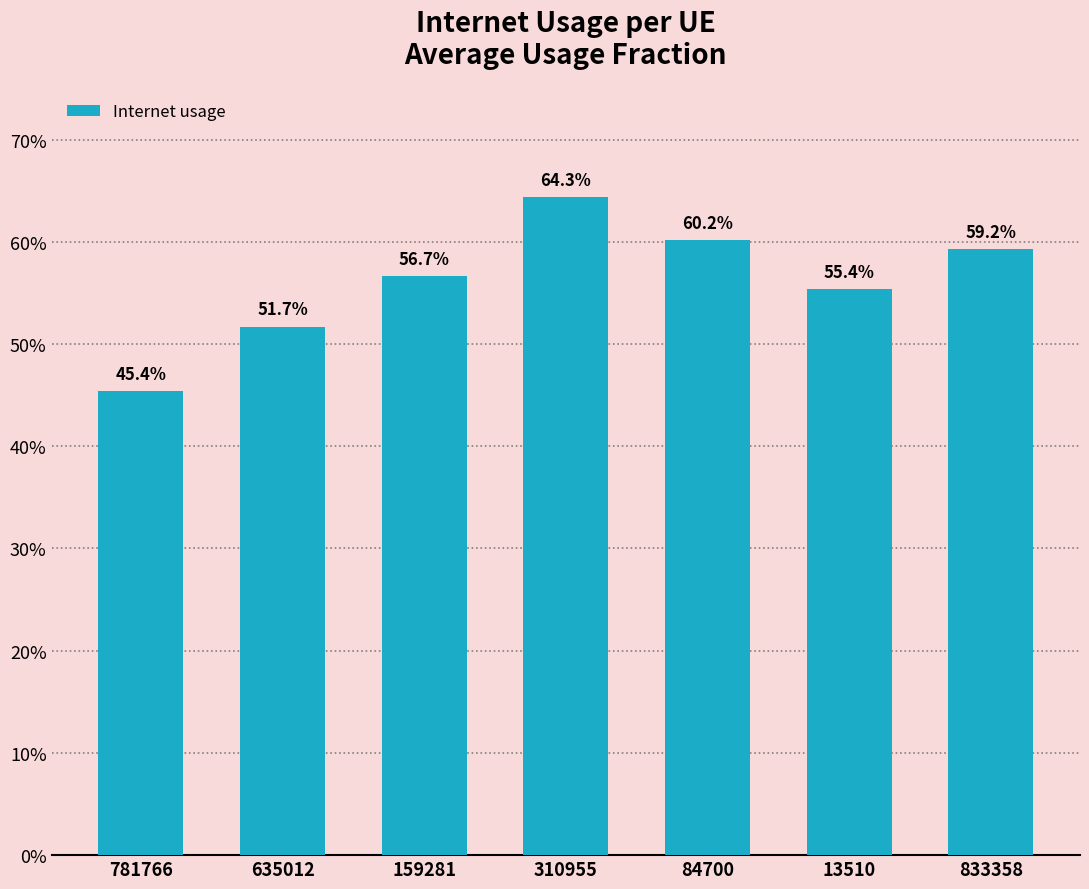

Are the bars horizontal?

No